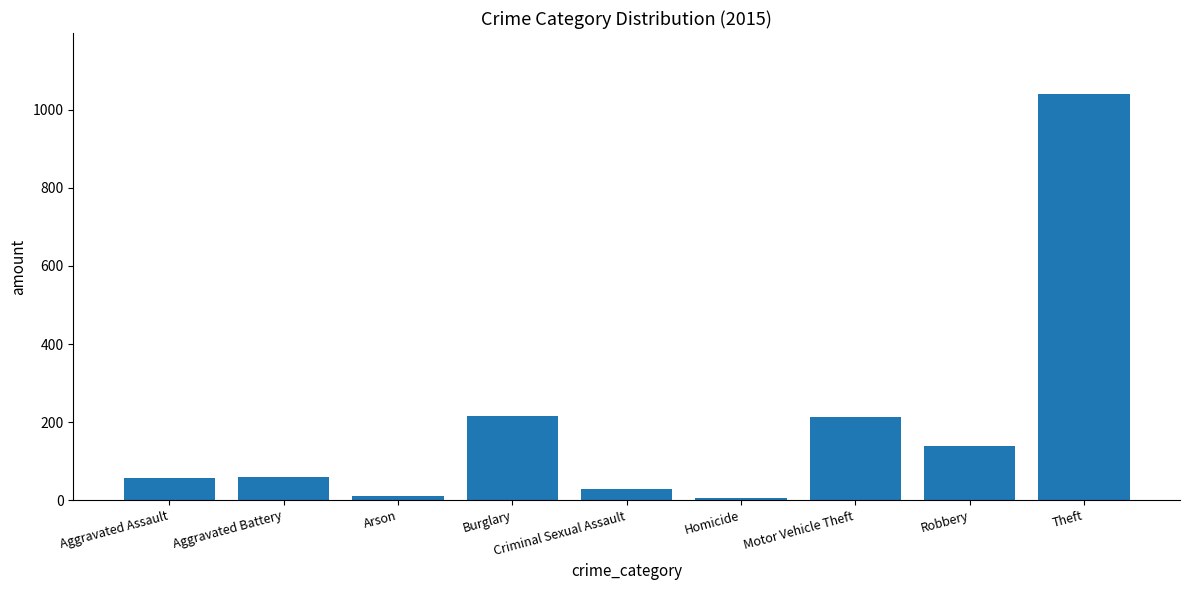

What is the label of the 8th bar from the right?

Aggravated Battery